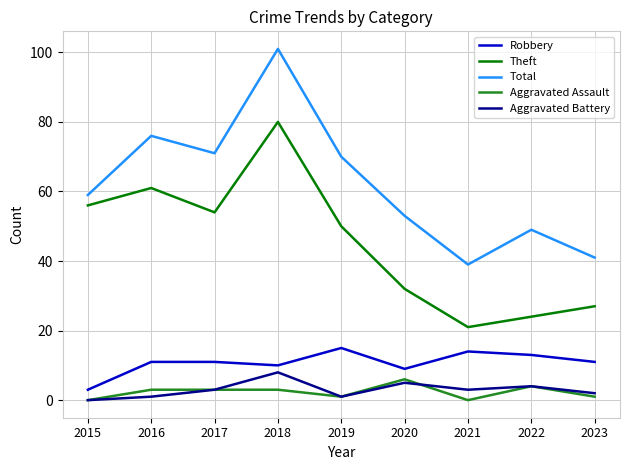

Which series has the largest total across all categories?

Total